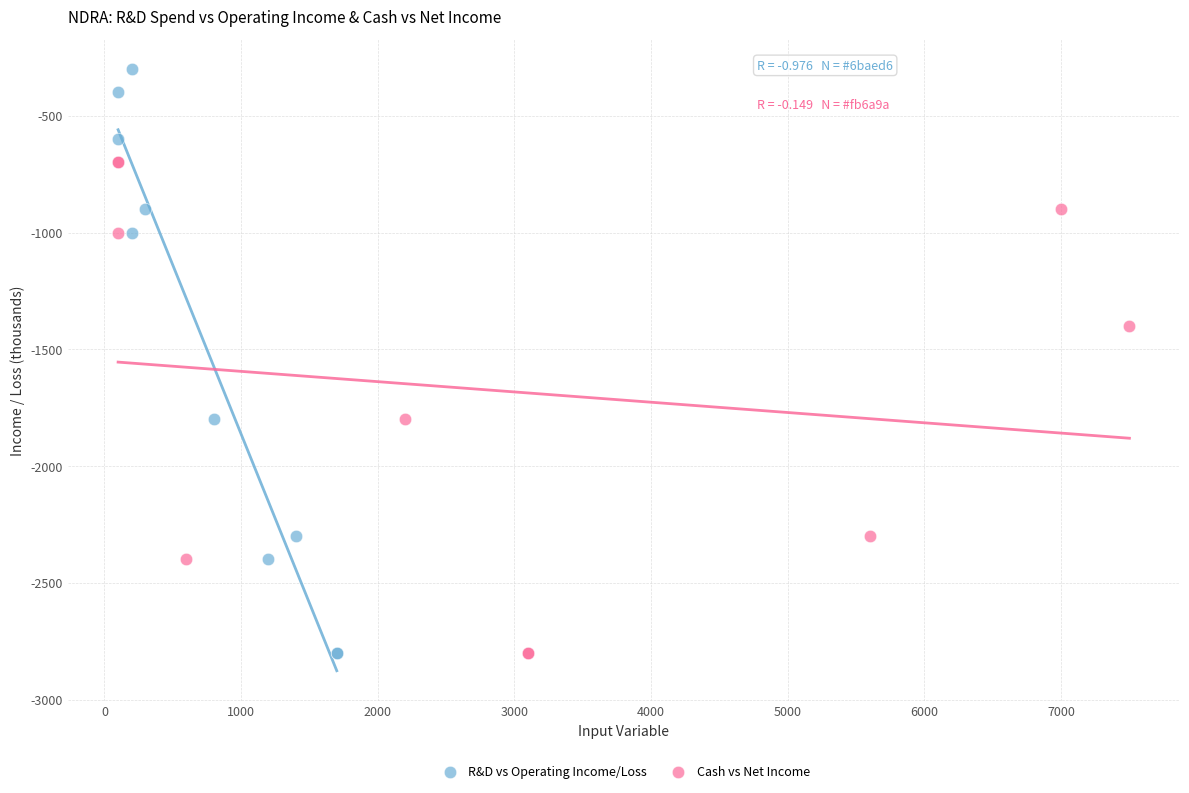

Which series contains the highest Y value?

R&D vs Operating Income/Loss